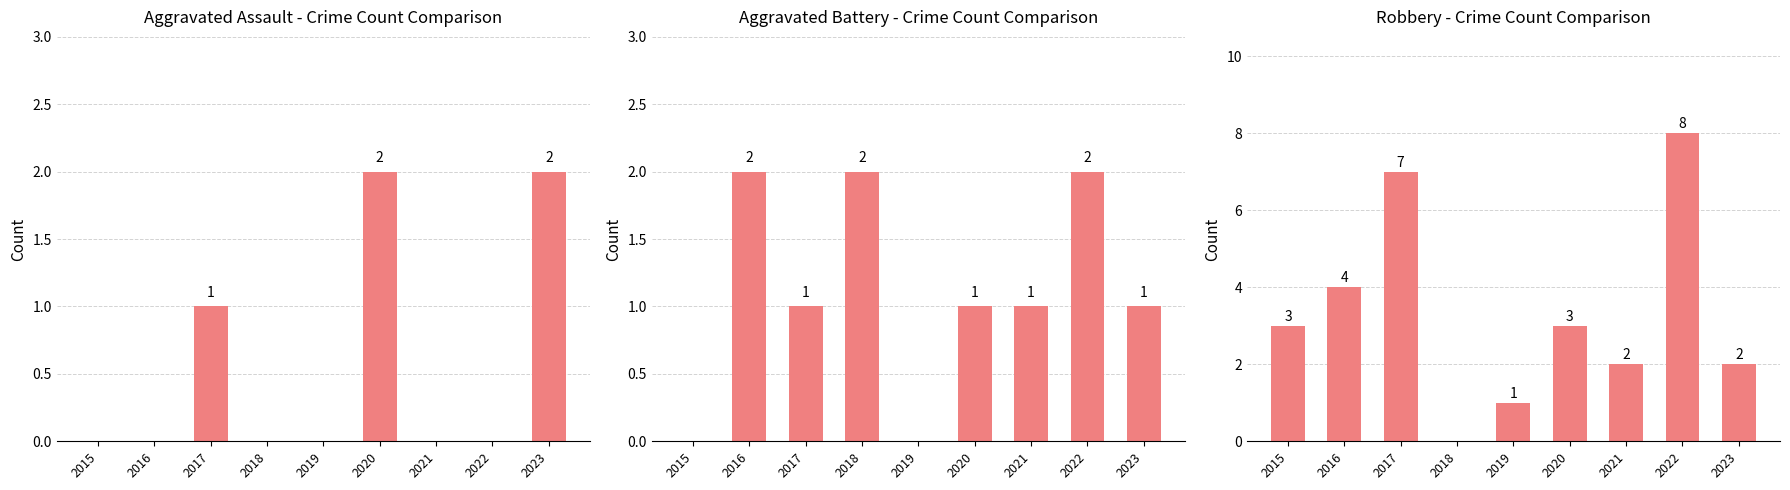

List the labels in order of Robbery value, smallest first.

2018, 2019, 2021, 2023, 2015, 2020, 2016, 2017, 2022